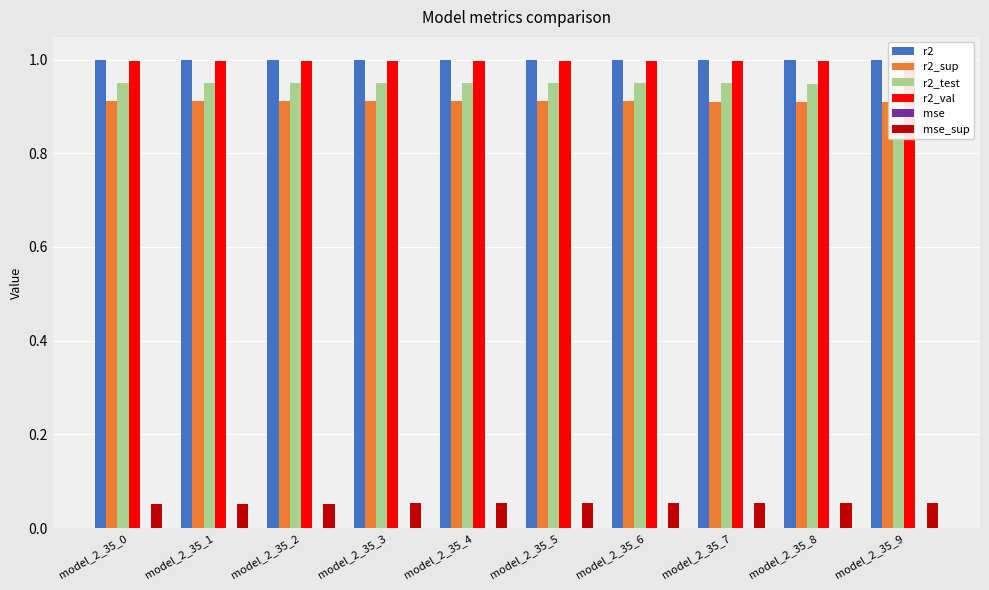

Is it true that r2 equals 0.4 at model_2_35_9?

False